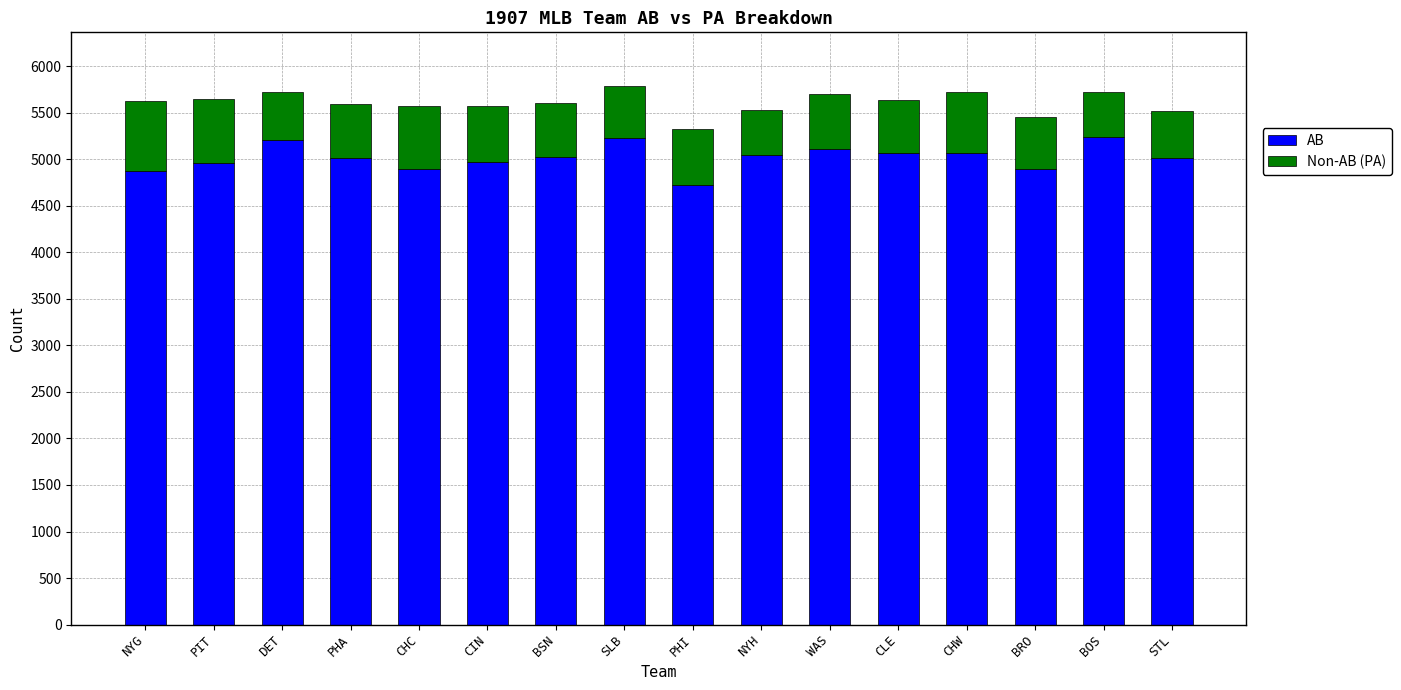

What is the total value across all series at CHC?

5570